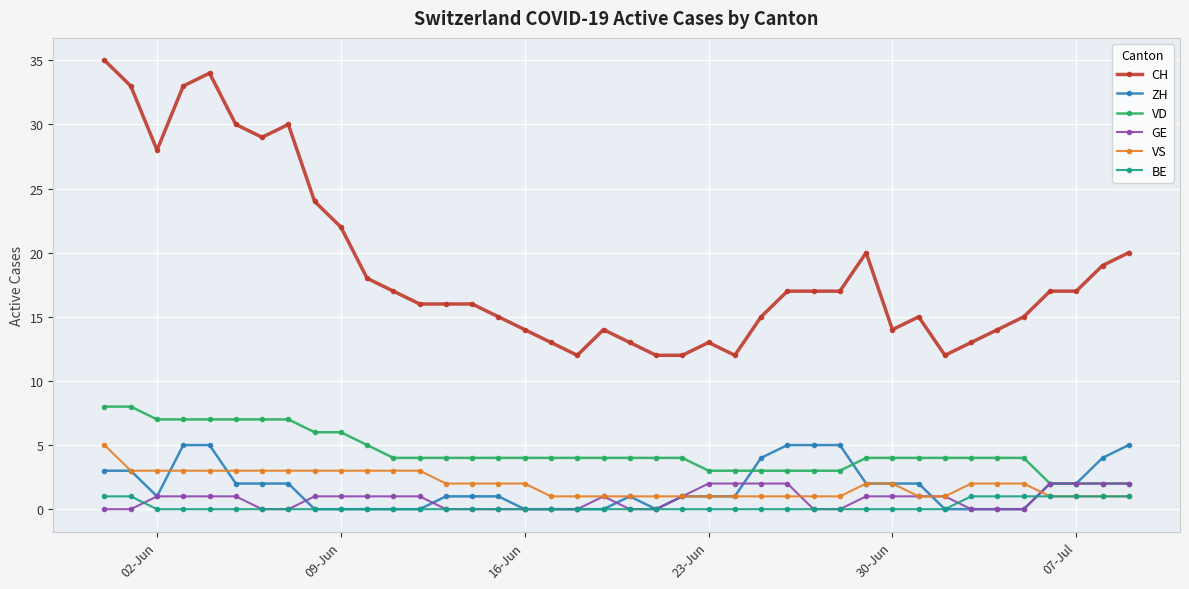

Reading left to right, extract all data points from this chart.

CH: 35	33	28	33	34	30	29	30	24	22	18	17	16	16	16	15	14	13	12	14	13	12	12	13	12	15	17	17	17	20	14	15	12	13	14	15	17	17	19	20
ZH: 3	3	1	5	5	2	2	2	0	0	0	0	0	1	1	1	0	0	0	0	1	0	1	1	1	4	5	5	5	2	2	2	0	0	0	0	2	2	4	5
VD: 8	8	7	7	7	7	7	7	6	6	5	4	4	4	4	4	4	4	4	4	4	4	4	3	3	3	3	3	3	4	4	4	4	4	4	4	2	2	2	2
GE: 0	0	1	1	1	1	0	0	1	1	1	1	1	0	0	0	0	0	0	1	0	0	1	2	2	2	2	0	0	1	1	1	1	0	0	0	2	2	2	2
VS: 5	3	3	3	3	3	3	3	3	3	3	3	3	2	2	2	2	1	1	1	1	1	1	1	1	1	1	1	1	2	2	1	1	2	2	2	1	1	1	1
BE: 1	1	0	0	0	0	0	0	0	0	0	0	0	0	0	0	0	0	0	0	0	0	0	0	0	0	0	0	0	0	0	0	0	1	1	1	1	1	1	1